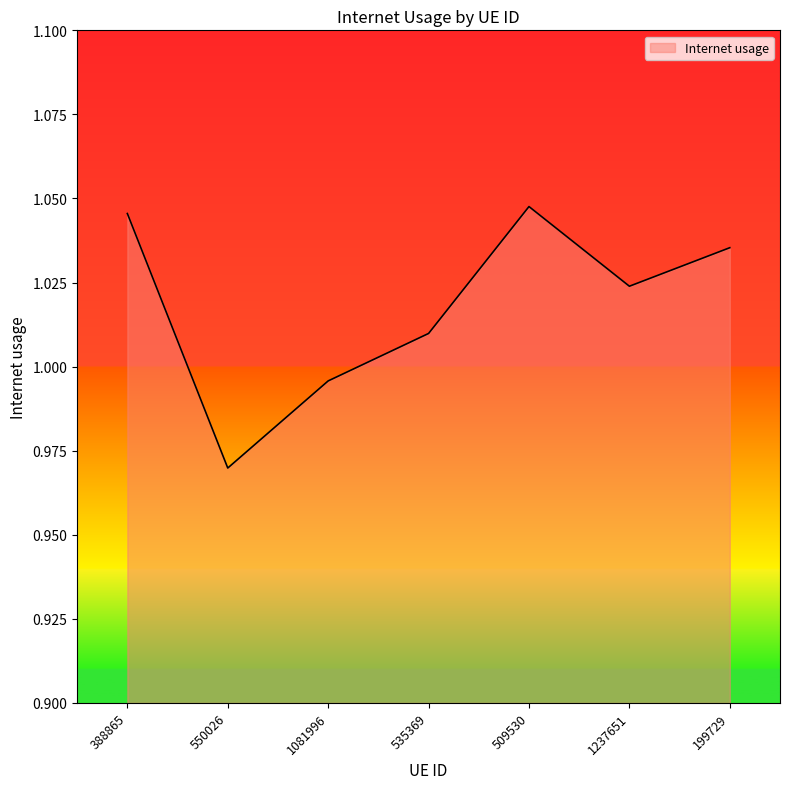

Rank the categories by value from lowest to highest.

550026, 1081996, 535369, 1237651, 199729, 388865, 509530